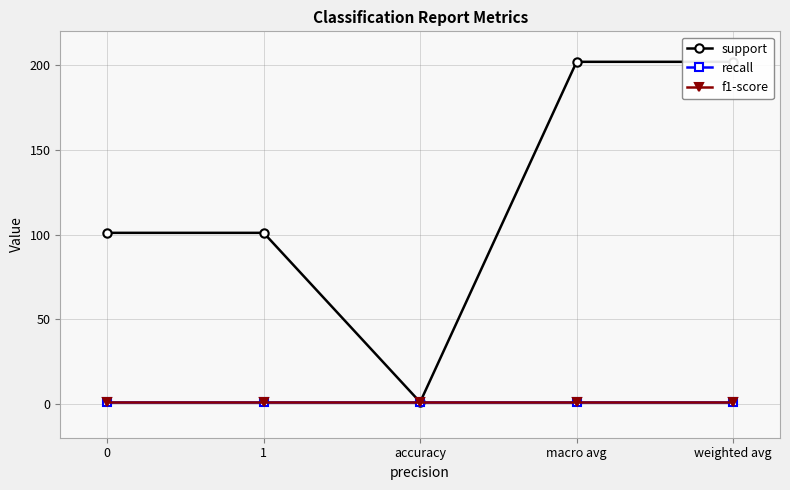

True or false: recall and support intersect in this chart.

False